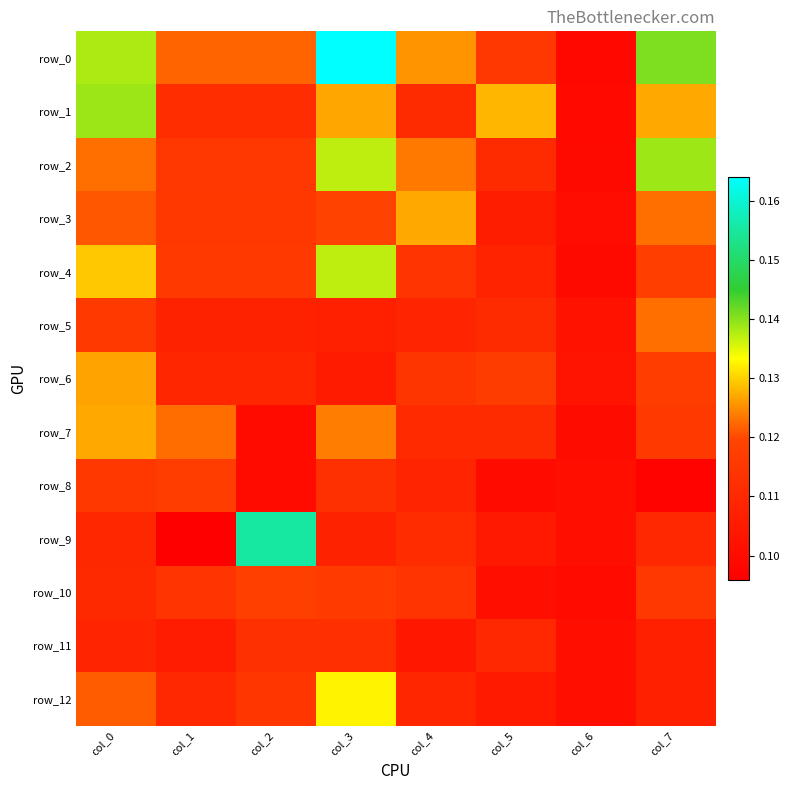

What is the minimum value shown in the chart?

0.1